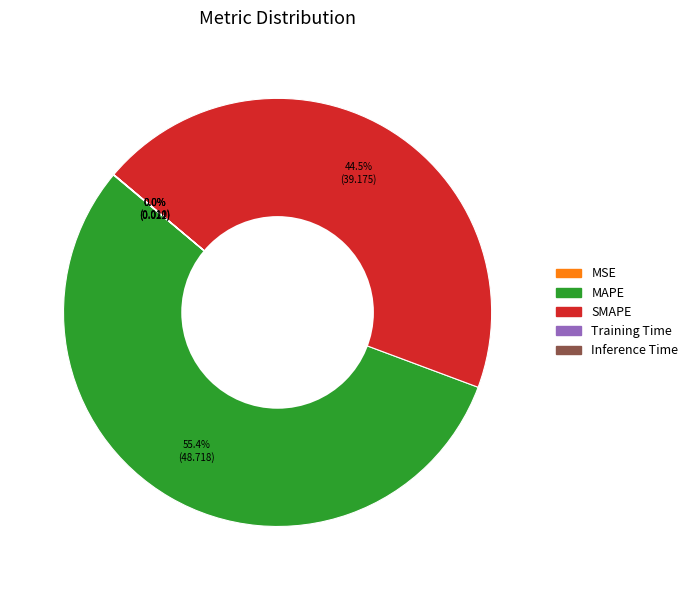

Combined, do SMAPE and MAPE account for over 50%?

Yes